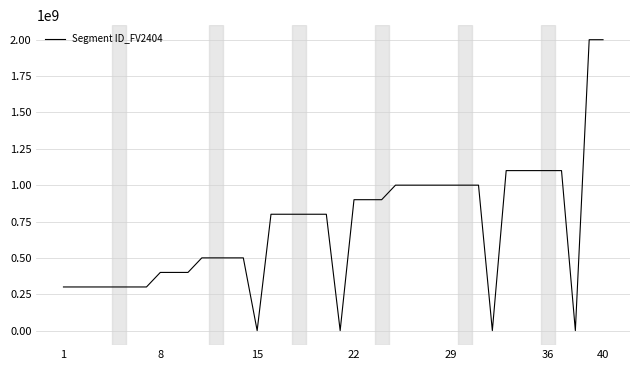

What is the greatest value displayed?

2000000000